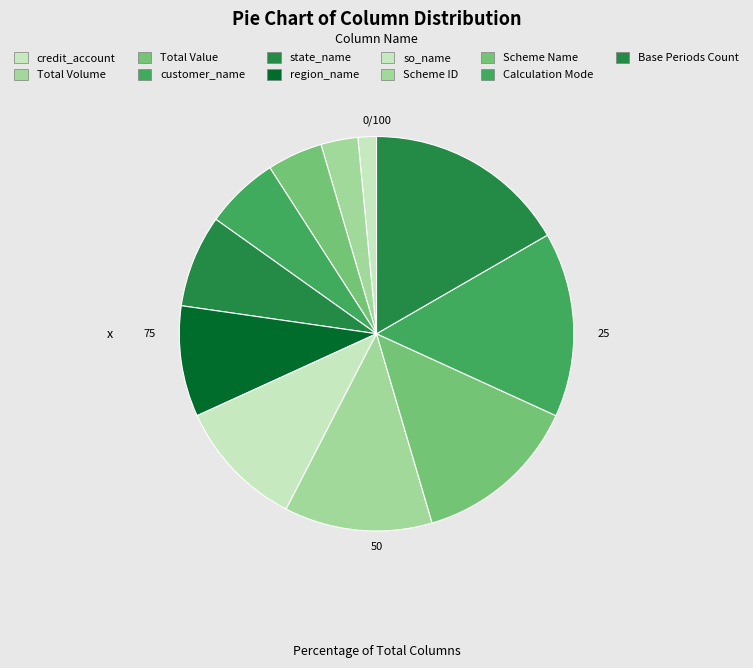

Between state_name and Base Periods Count, which is larger?

Base Periods Count